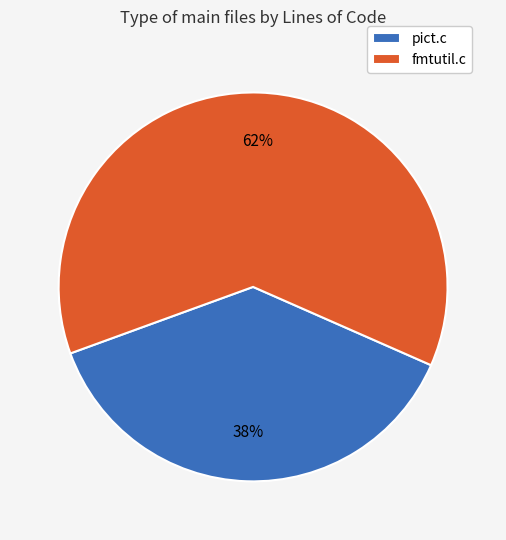

Approximately how many times larger is the value at pict.c compared to fmtutil.c?

0.6